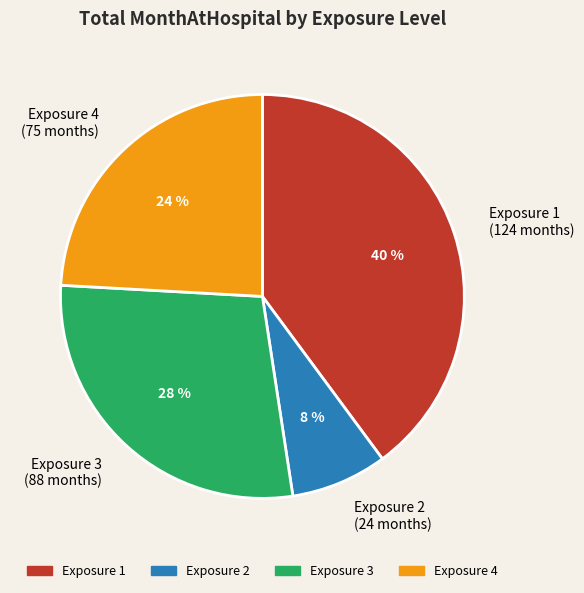

How many segments does this pie chart have?

4